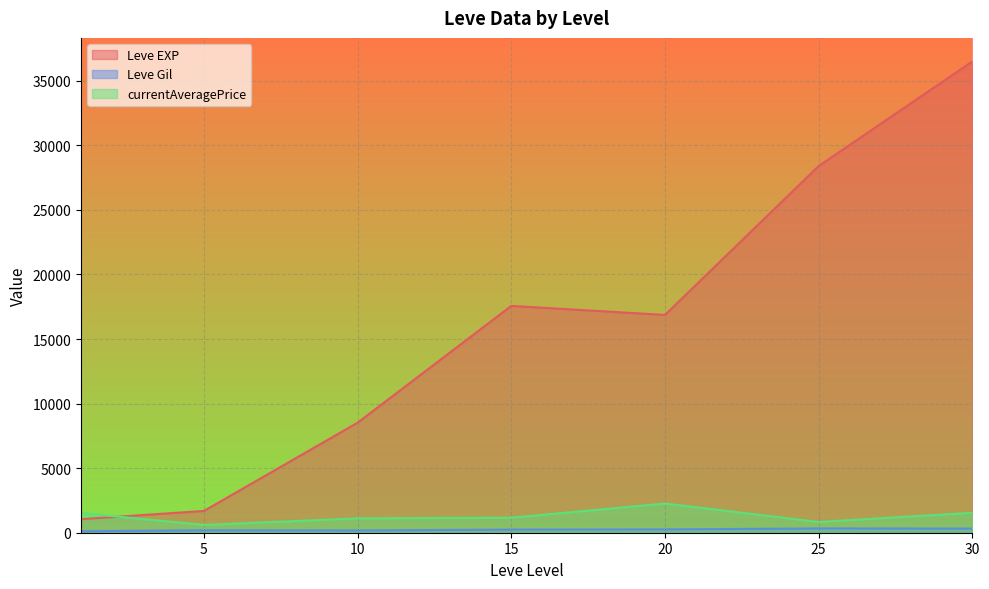

Which series has the largest range (max minus min)?

Leve EXP